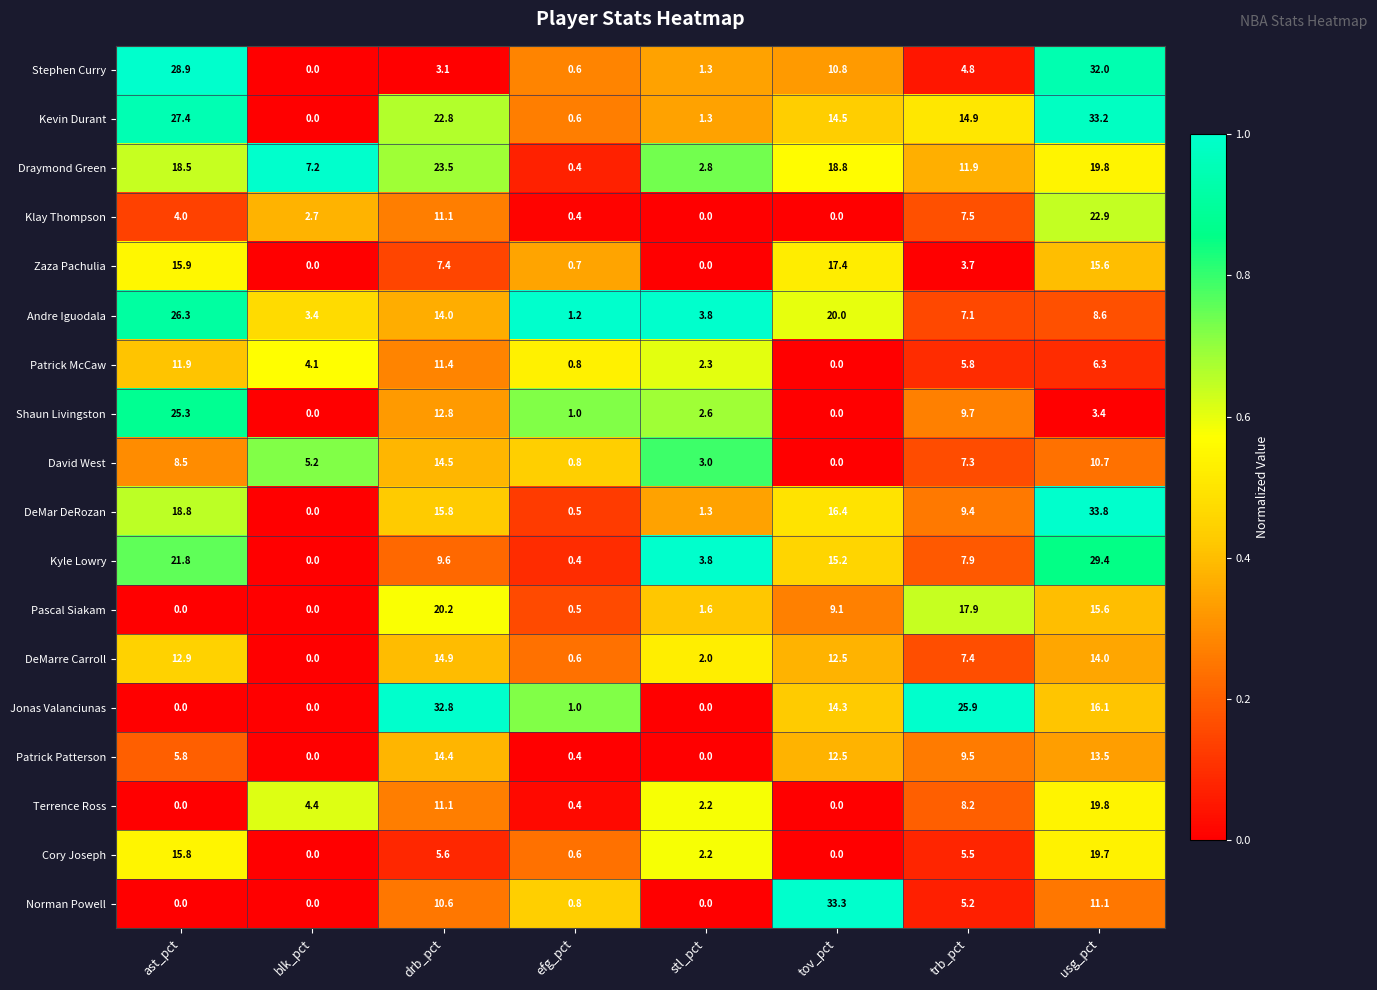

At which label does Zaza Pachulia first exceed 7?

ast_pct